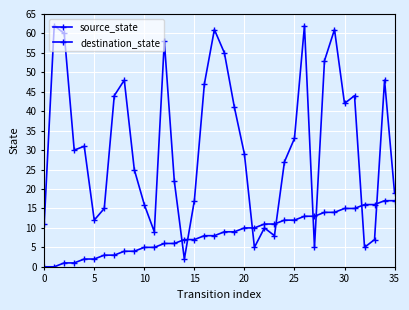

How many series are shown in this chart?

2